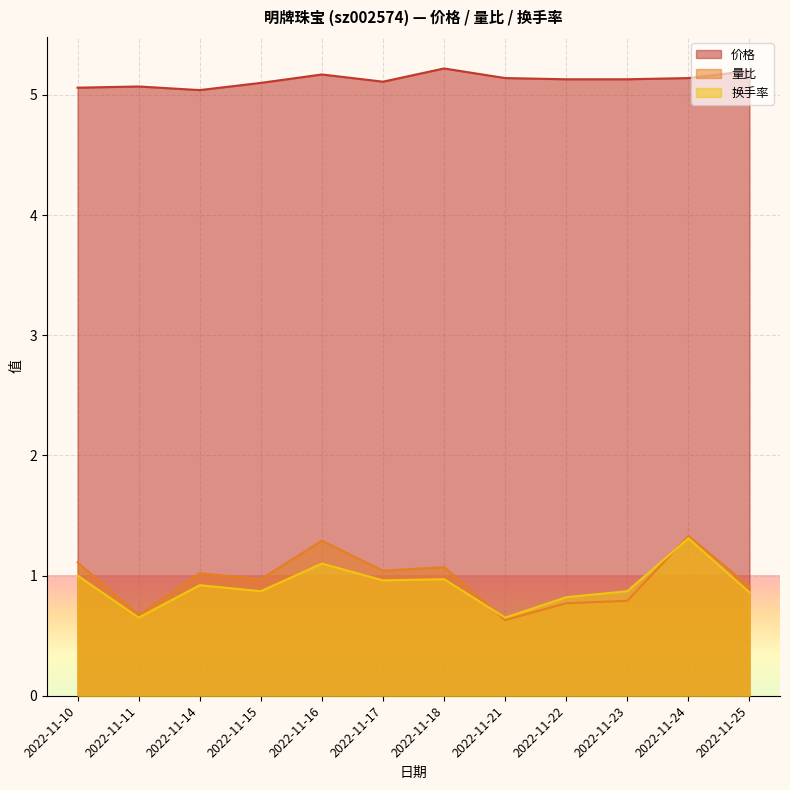

At which category does 量比 reach its first local valley?

2022-11-11